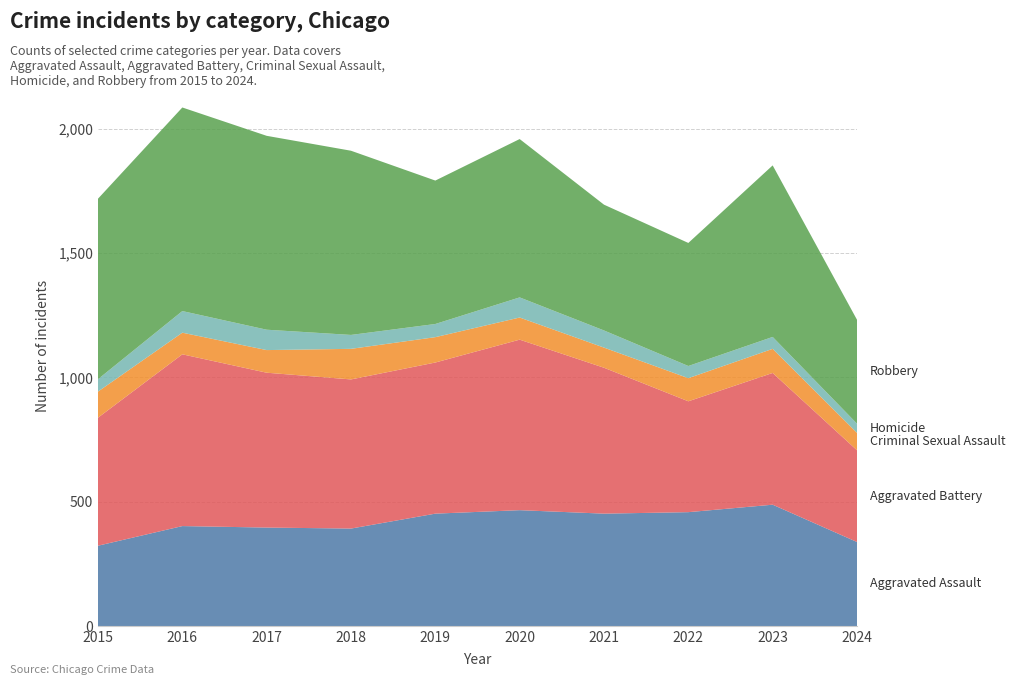

Reading right to left, extract all data points from this chart.

Aggravated Assault: 2024=338	2023=488	2022=458	2021=452	2020=466	2019=452	2018=392	2017=396	2016=402	2015=323
Aggravated Battery: 2024=369	2023=530	2022=446	2021=587	2020=686	2019=608	2018=600	2017=623	2016=691	2015=515
Criminal Sexual Assault: 2024=70	2023=97	2022=93	2021=81	2020=89	2019=102	2018=123	2017=91	2016=87	2015=105
Homicide: 2024=37	2023=48	2022=49	2021=69	2020=81	2019=53	2018=56	2017=82	2016=87	2015=50
Robbery: 2024=418	2023=690	2022=495	2021=506	2020=637	2019=577	2018=741	2017=780	2016=819	2015=726